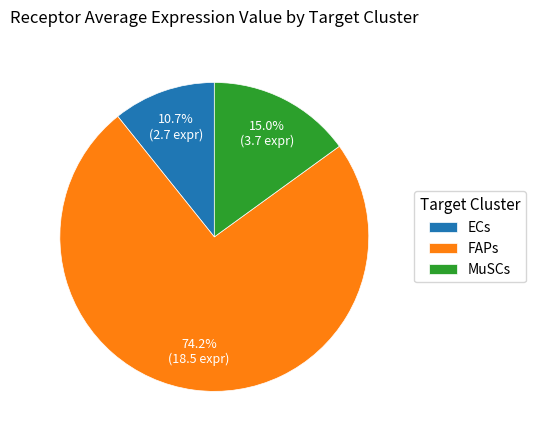

Combined, what portion of the pie is MuSCs and FAPs?

89.3%